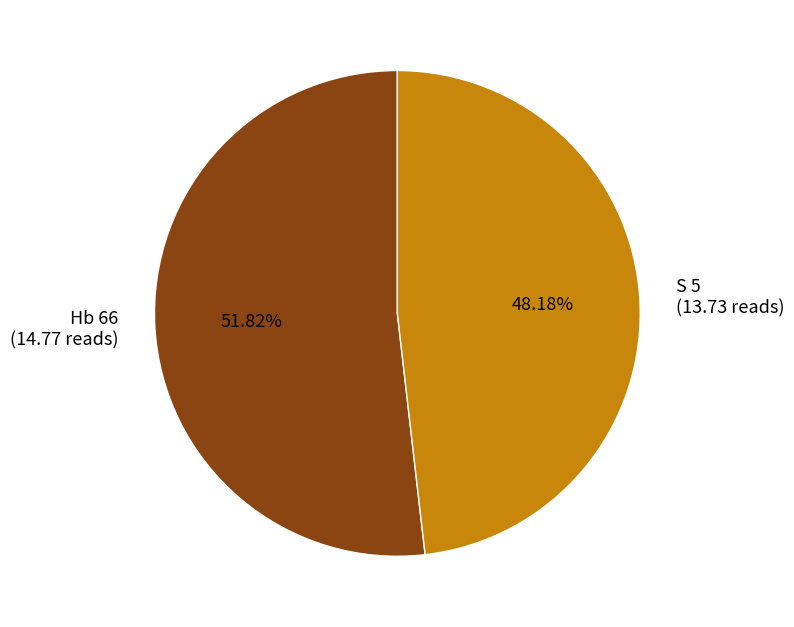

What is the ratio of the value at Hb 66 to the value at S 5?

1.1